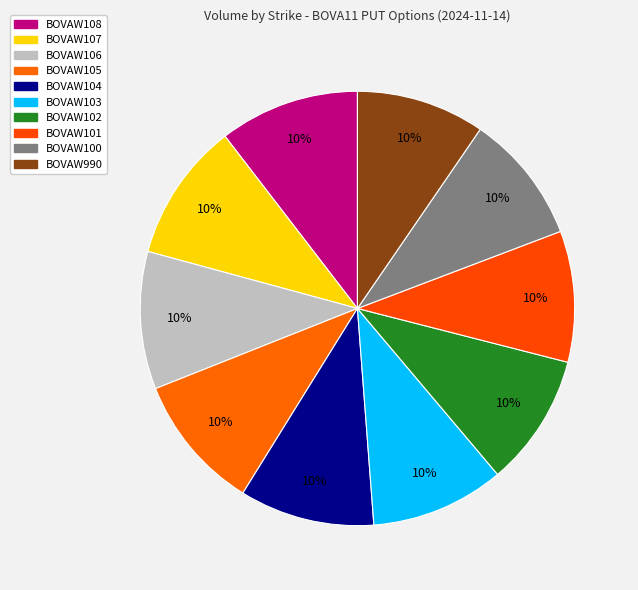

Is it true that BOVAW990 is 4% of the pie?

False